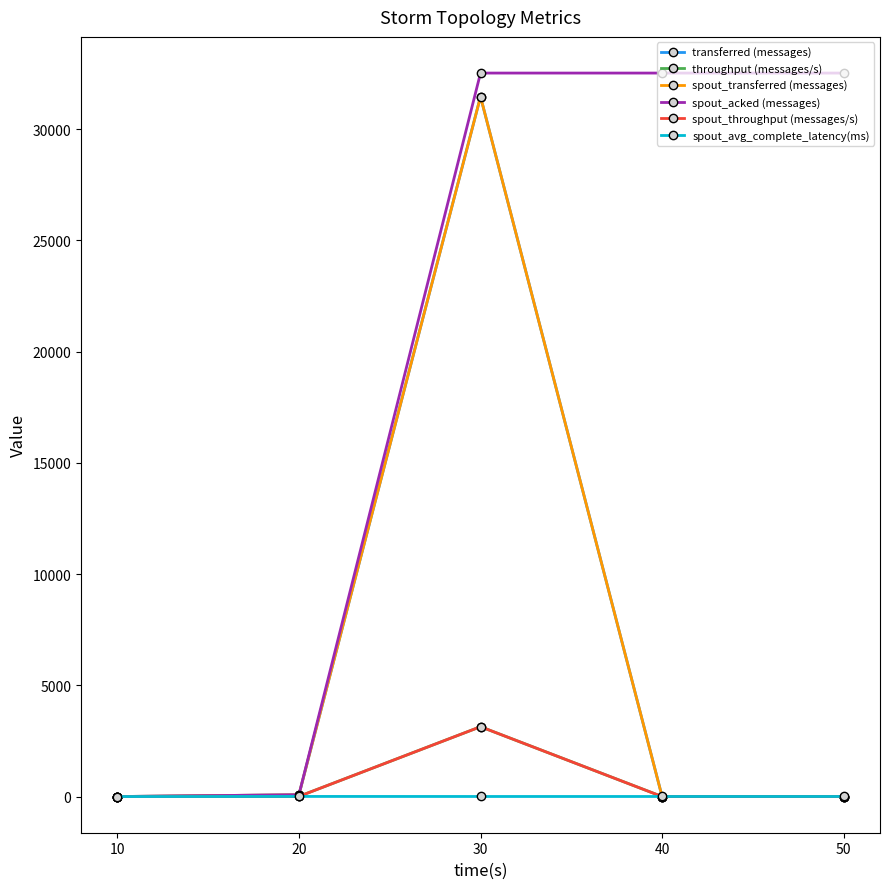

What is the value of the spout_acked (messages) point at the 5th from the left?

32520.0